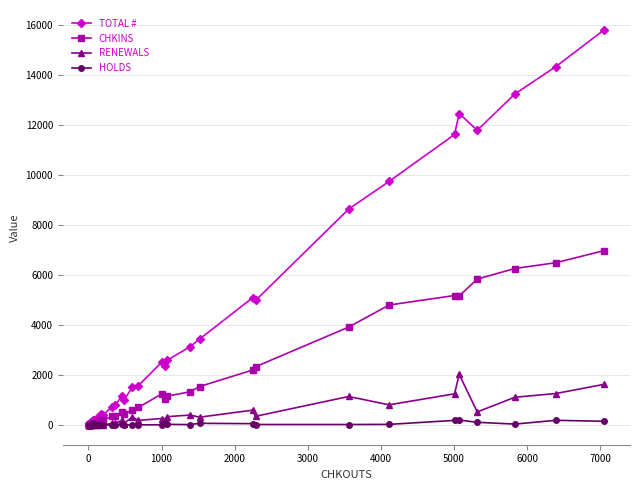

Which series has the largest total across all categories?

TOTAL #